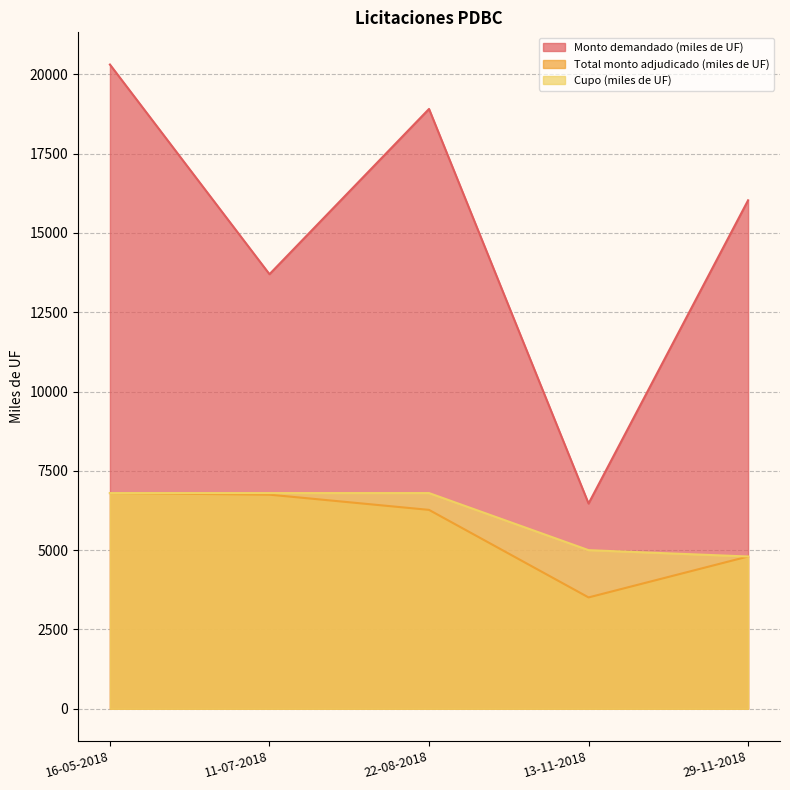

Between 13-11-2018 and 22-08-2018, which is larger?

22-08-2018